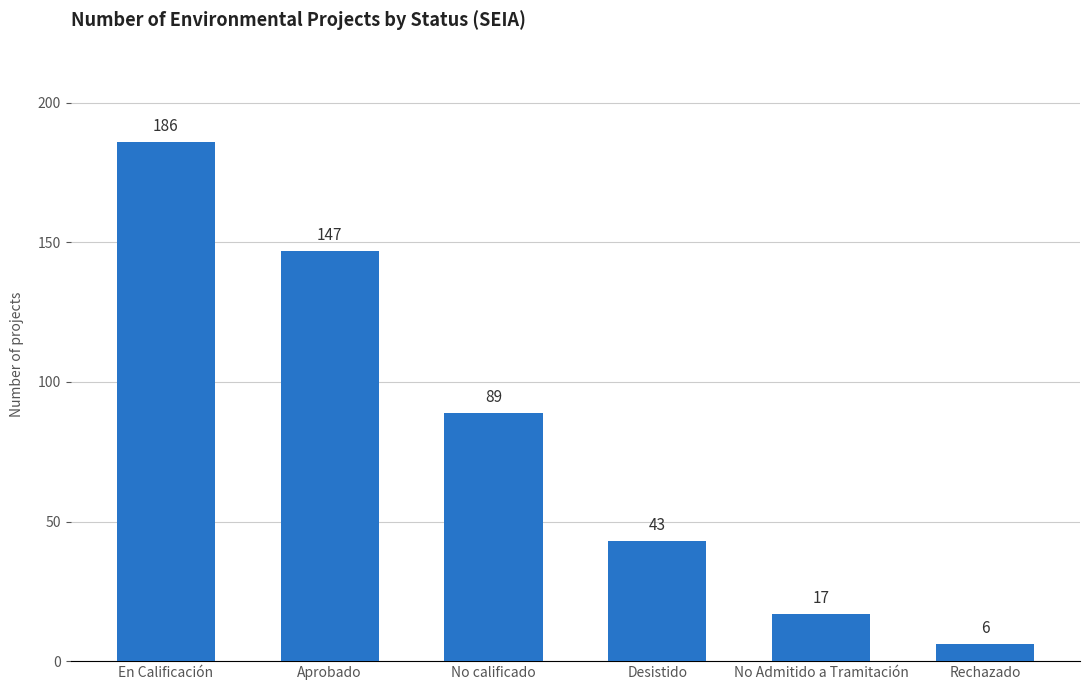

Reading left to right, list all the values displayed in this chart.

En Calificación=186	Aprobado=147	No calificado=89	Desistido=43	No Admitido a Tramitación=17	Rechazado=6